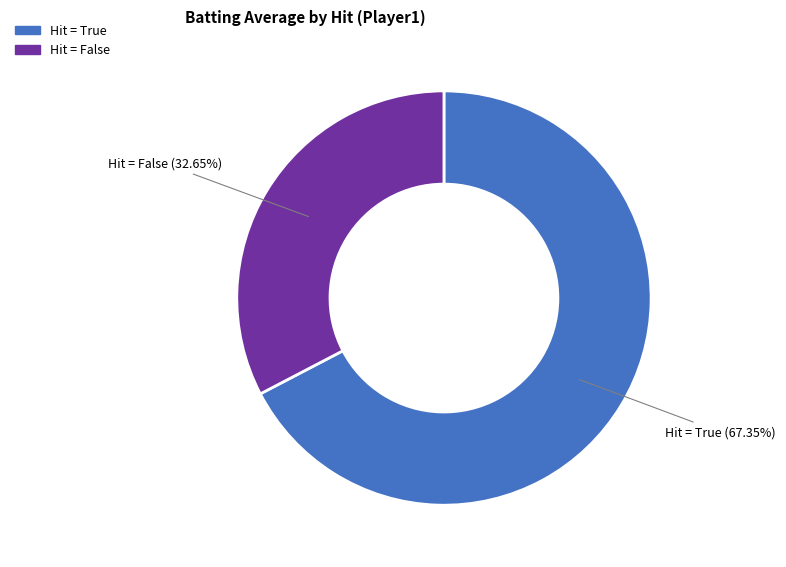

To the nearest percent, what is the difference between the largest and smallest slice percentages?

35%